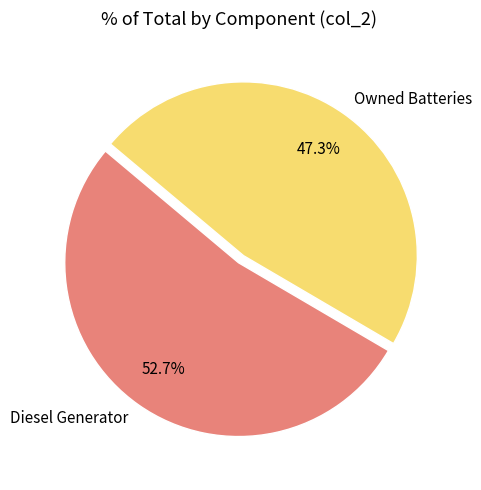

To the nearest percent, what portion does Diesel Generator represent?

53%